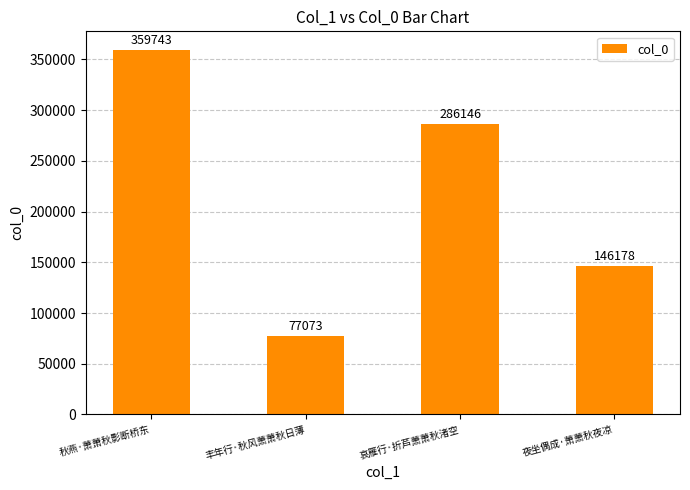

Is it true that the value at 夜坐偶成·萧萧秋夜凉 is 146178?

True